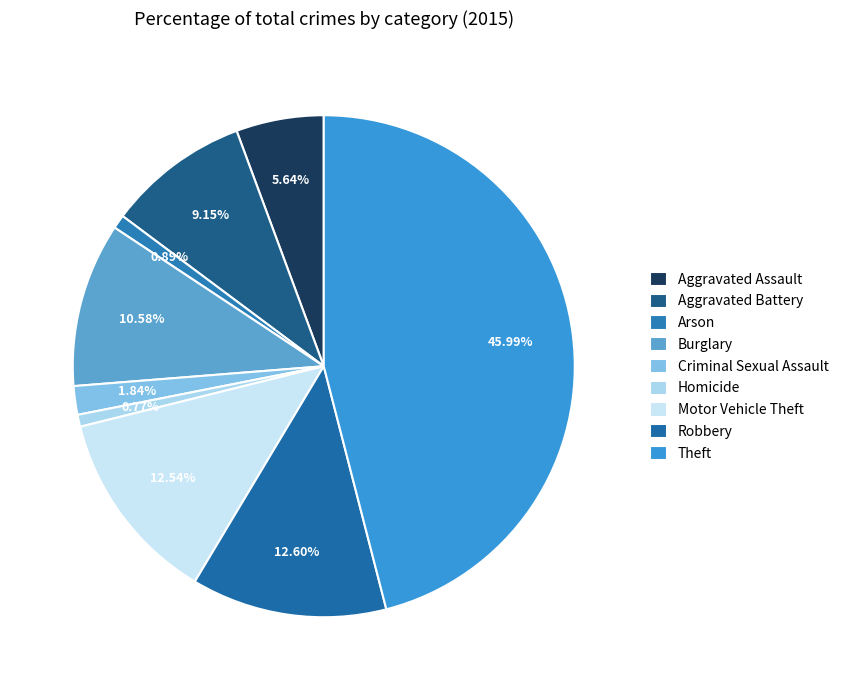

Which category has the smallest portion of the pie?

Homicide